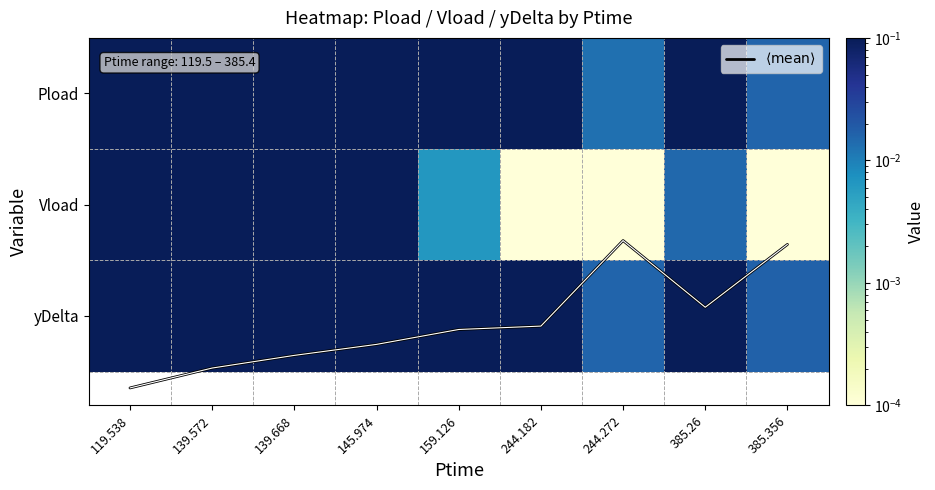

What is the highest value of the Pload series?

1.4